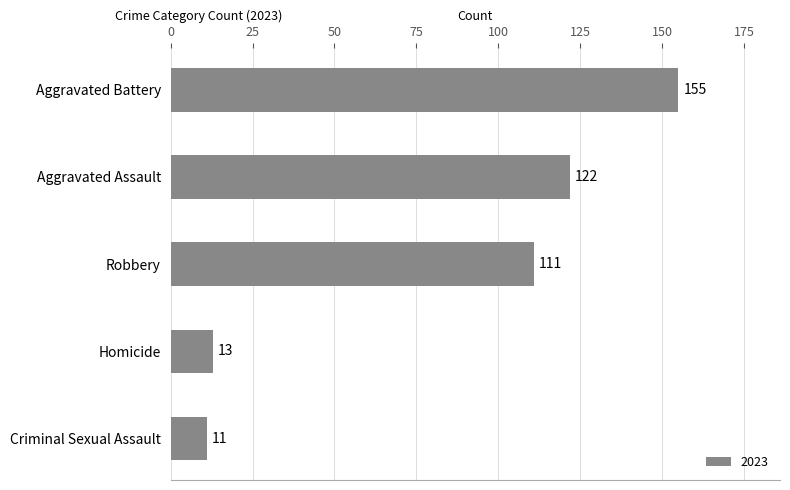

What is the maximum value shown in the chart?

155